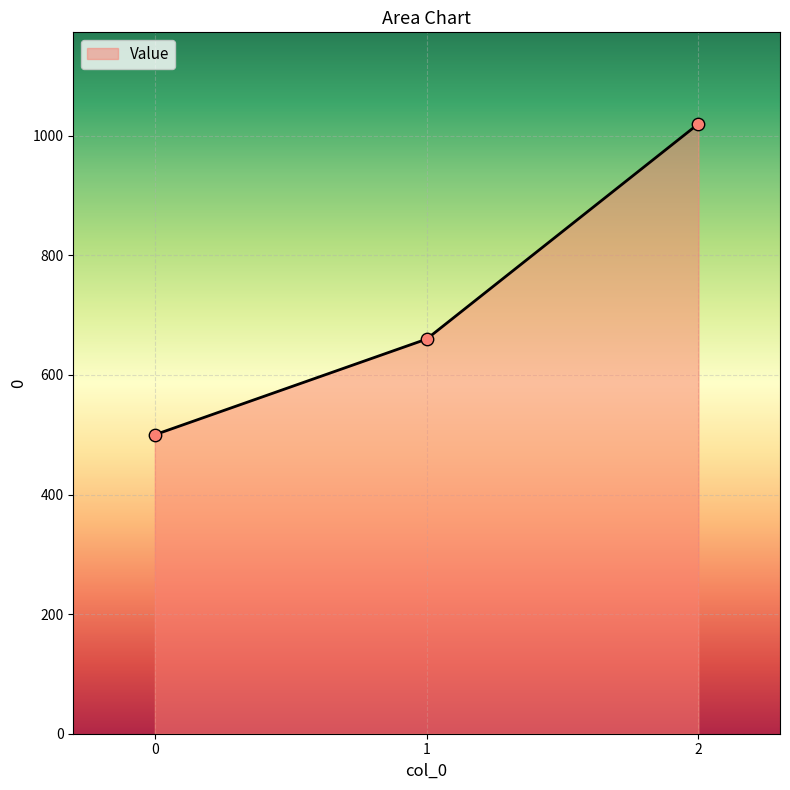

Which has a higher value, 0 or 1?

1